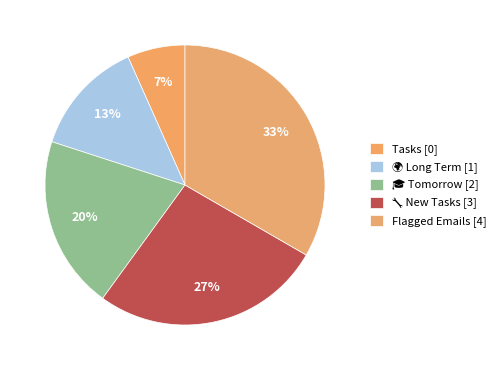

How many slices are in this pie chart?

5